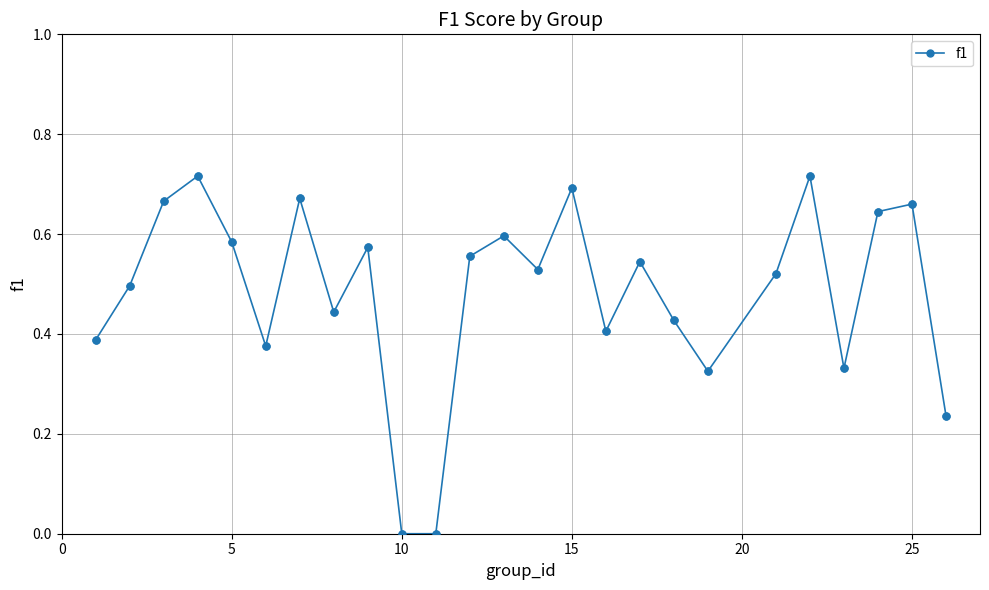

True or false: there are more than 2 points higher than both neighbors.

True